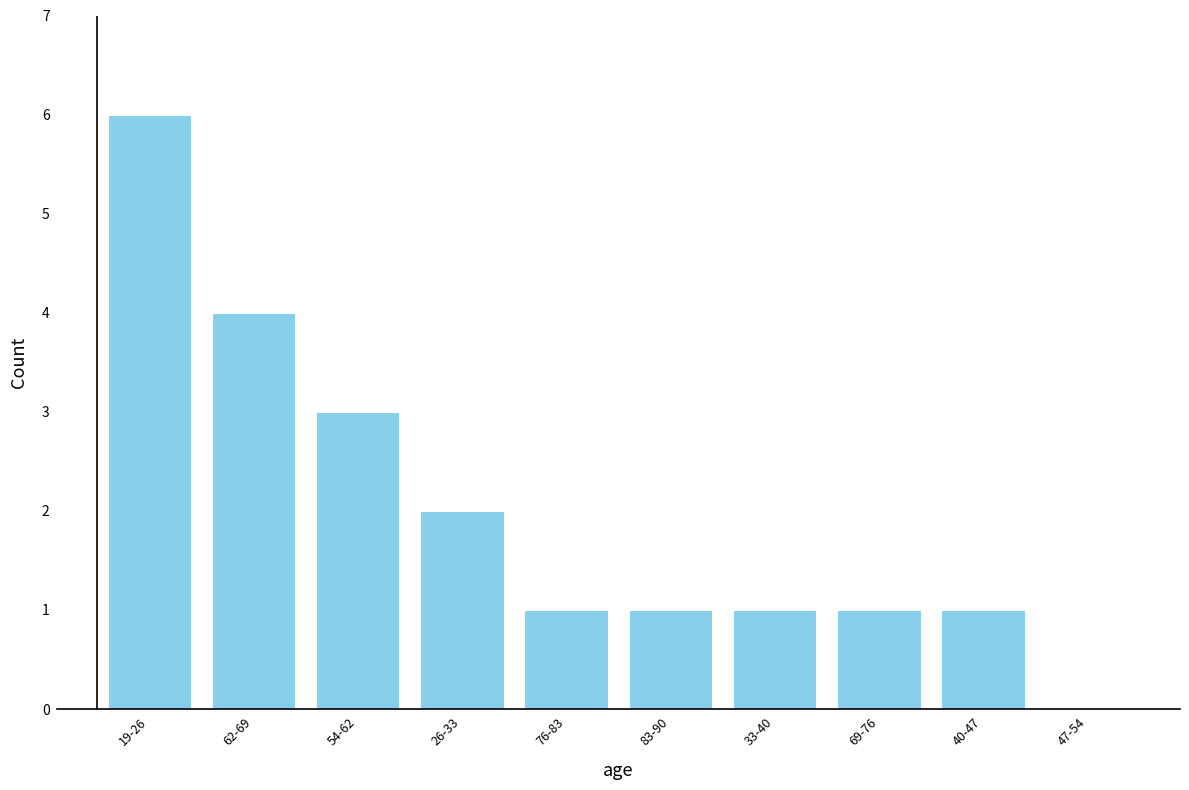

Reading left to right, what are all the values shown in this chart?

19-26=6	62-69=4	54-62=3	26-33=2	76-83=1	83-90=1	33-40=1	69-76=1	40-47=1	47-54=0